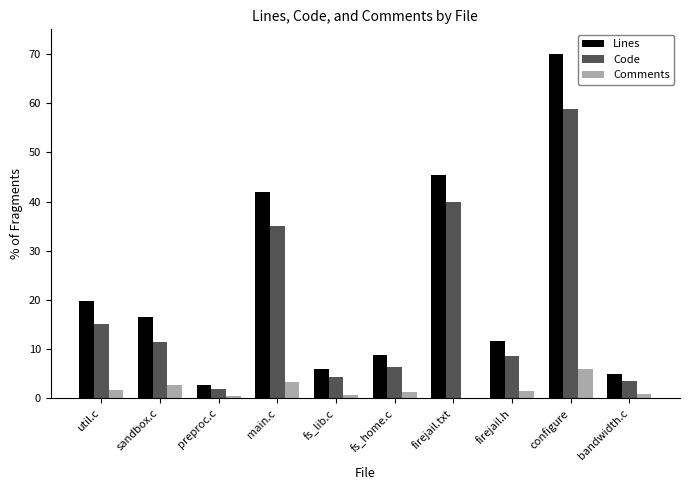

What is the spread (max minus min) of values at fs_home.c?

7.4